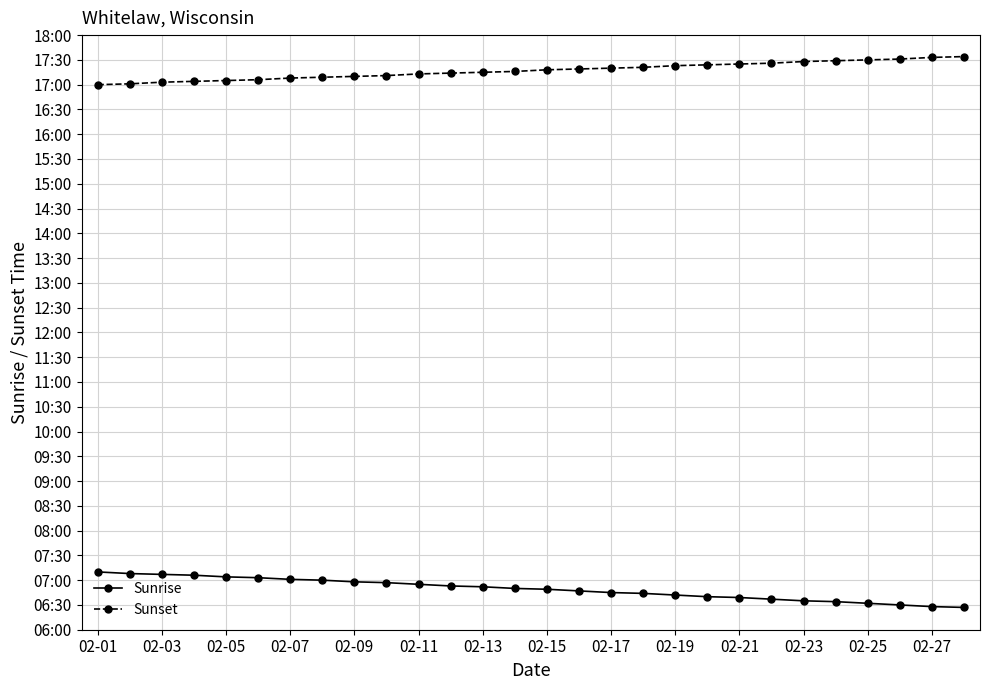

At which label is Sunrise closest to 408?

02-15